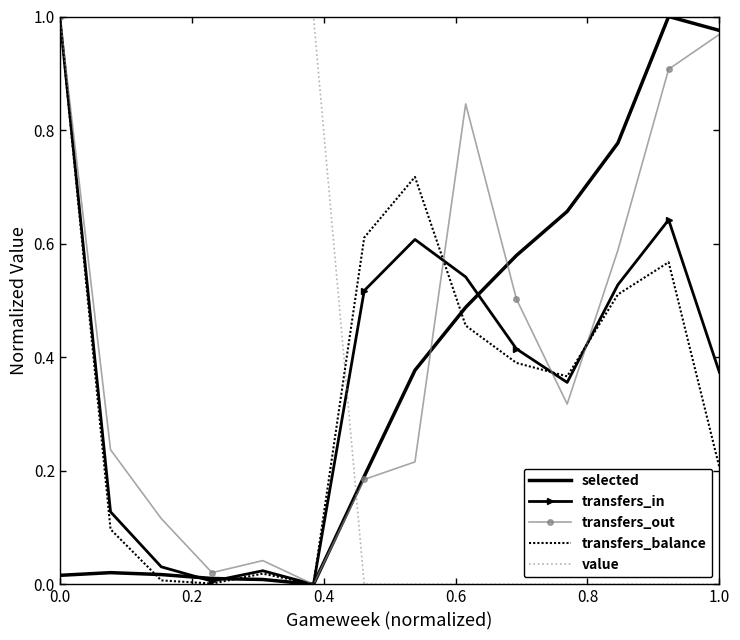

How many times do value and selected cross each other?

1